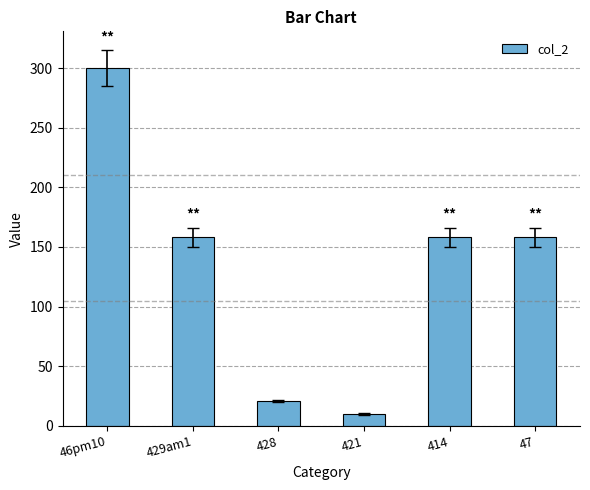

What is the greatest value displayed?

300